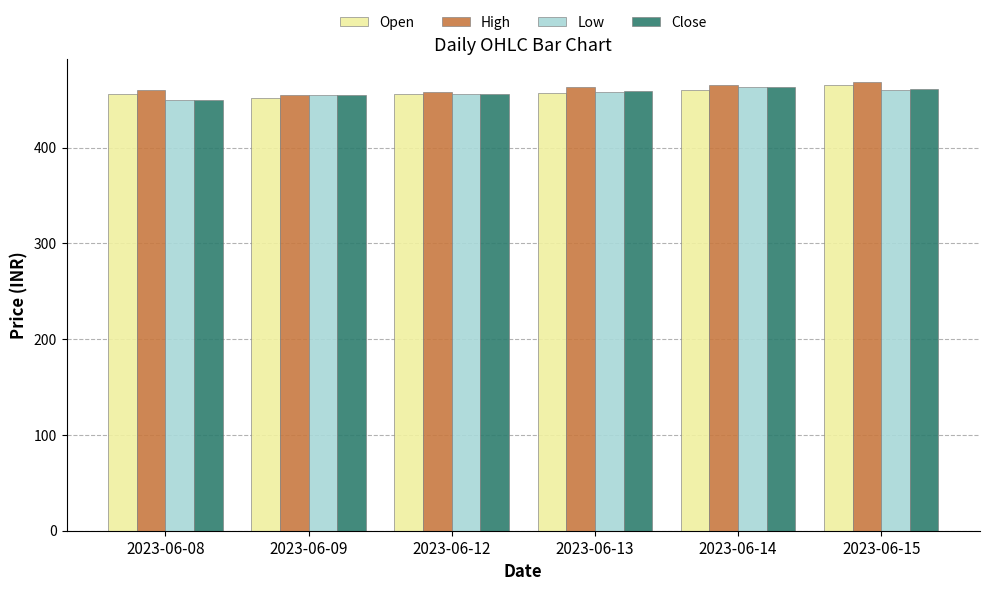

Is it true that High equals 468.7 at 2023-06-15?

True